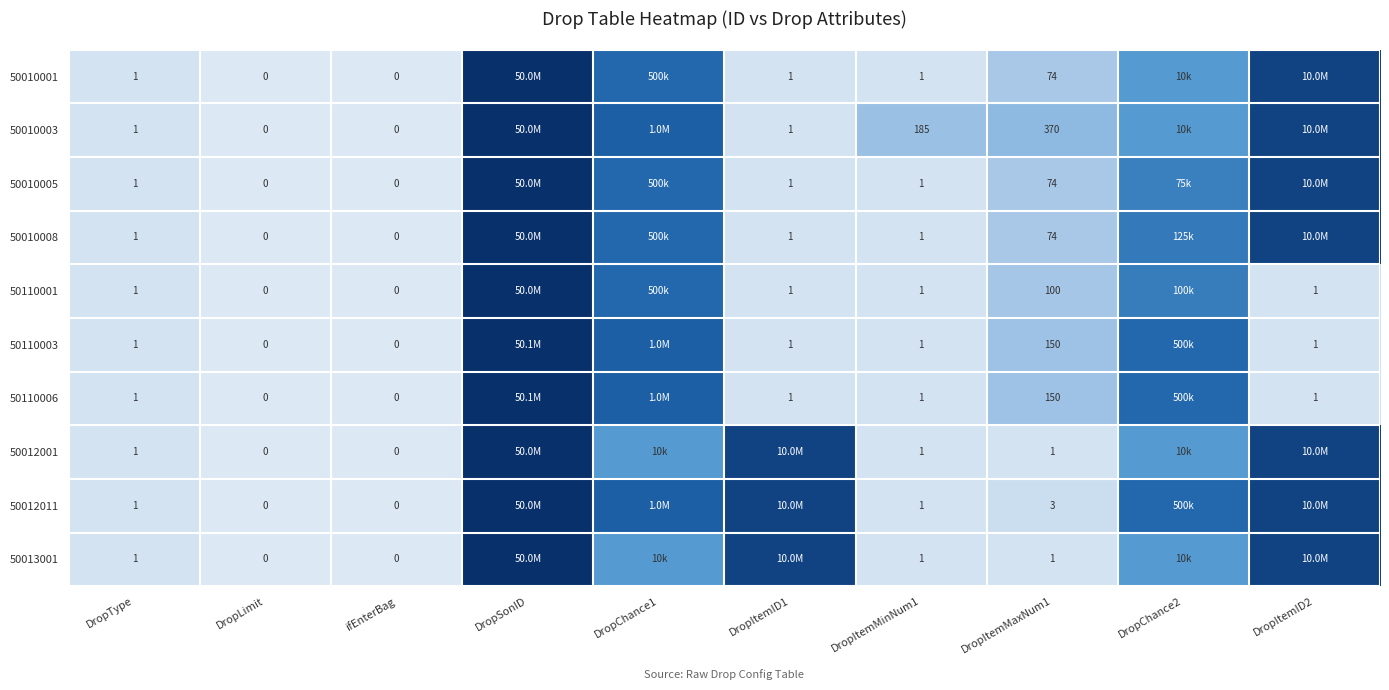

How many positive values does the 50012001 series have?

8